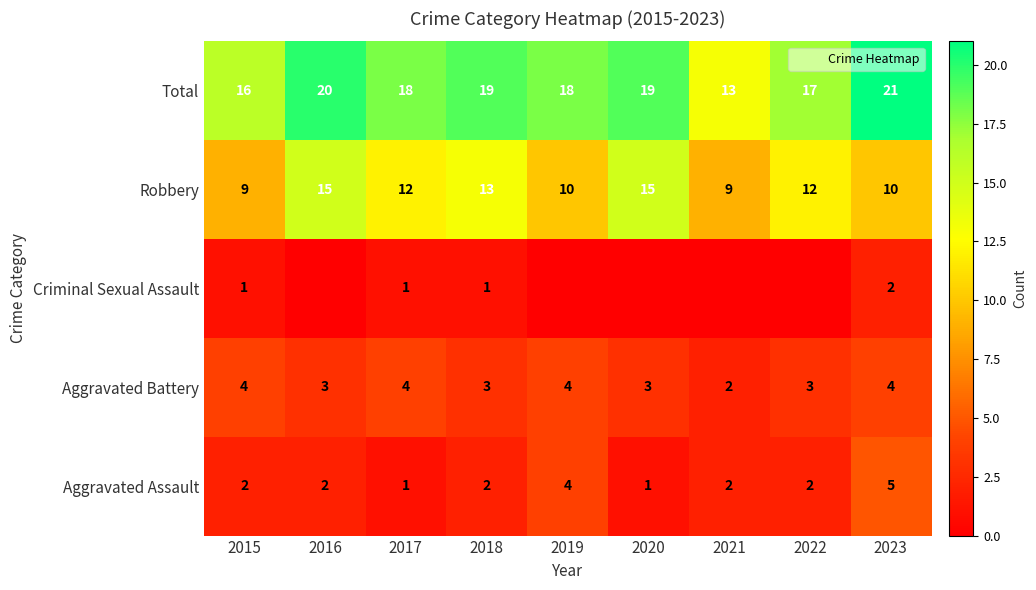

What is the difference between the maximum and minimum values in the Aggravated Battery series?

2